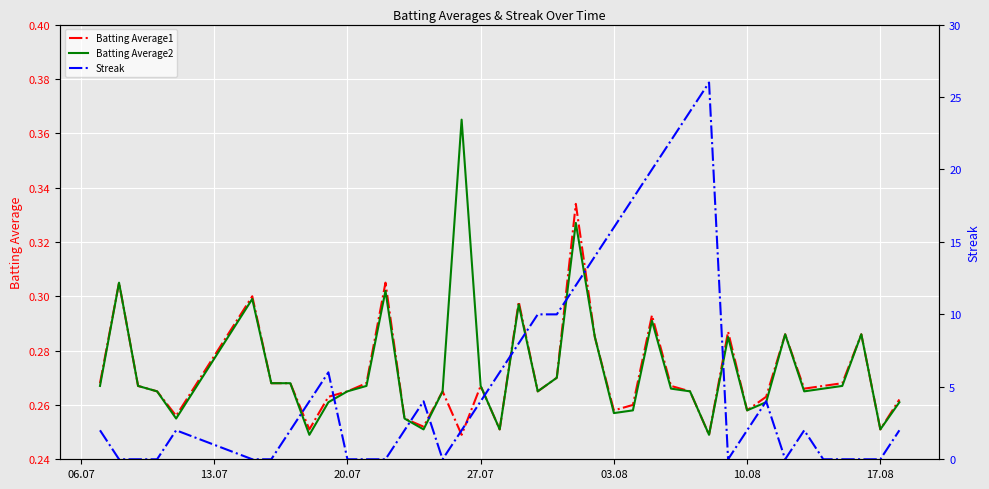

Does the chart display data point markers on the line(s)?

No